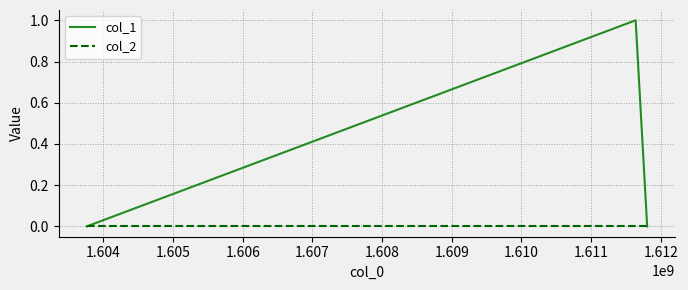

Which series has the widest spread of values?

col_1